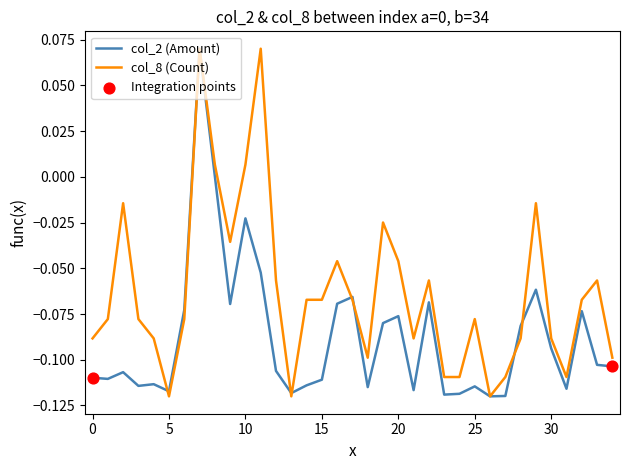

Which series has the largest total across all categories?

col_8 (Count)